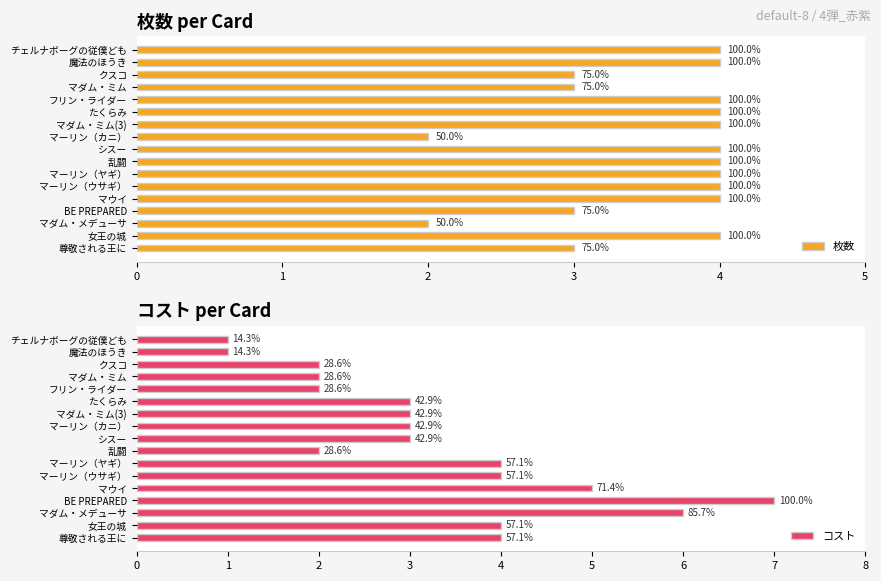

Reading left to right, list all the values displayed in this chart.

枚数: 4	4	3	3	4	4	4	2	4	4	4	4	4	3	2	4	3
コスト: 1	1	2	2	2	3	3	3	3	2	4	4	5	7	6	4	4